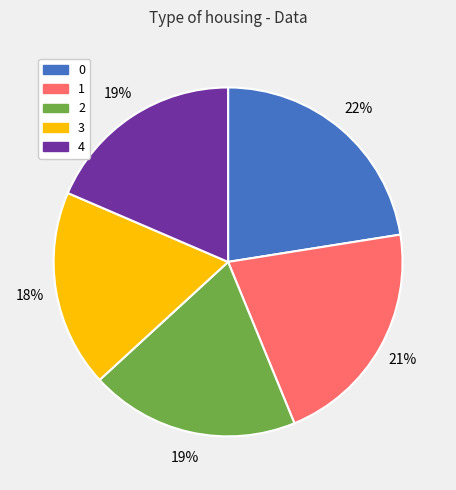

What percentage is the 3 slice, to the nearest percent?

18%